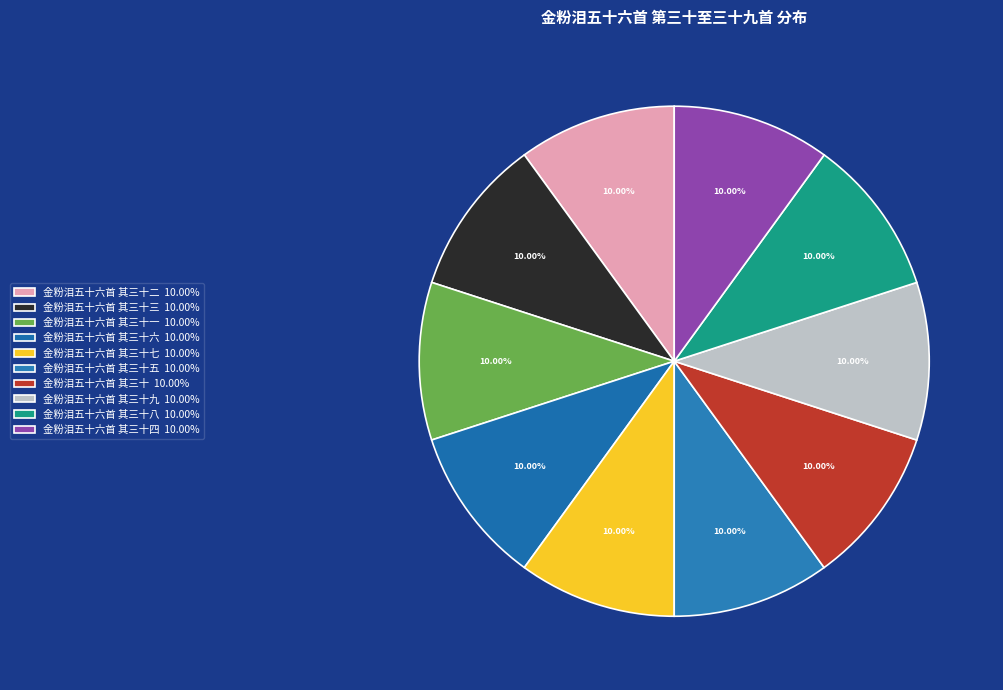

What is the smallest slice in the pie chart?

金粉泪五十六首 其三十